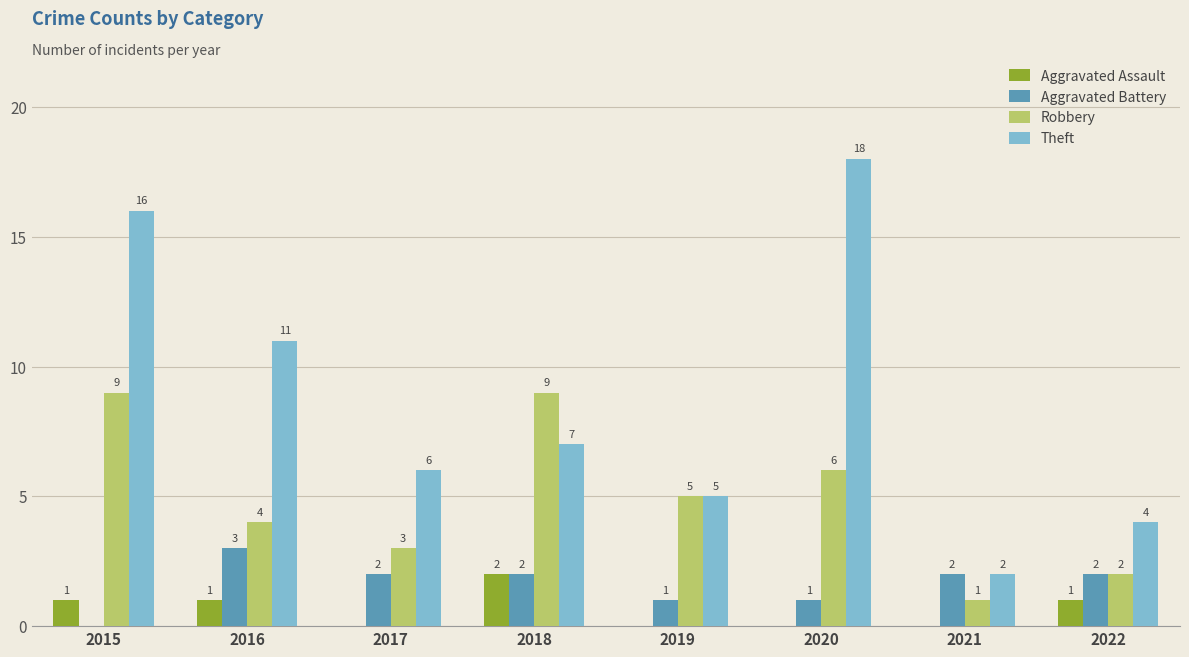

What is the maximum value for Robbery?

9